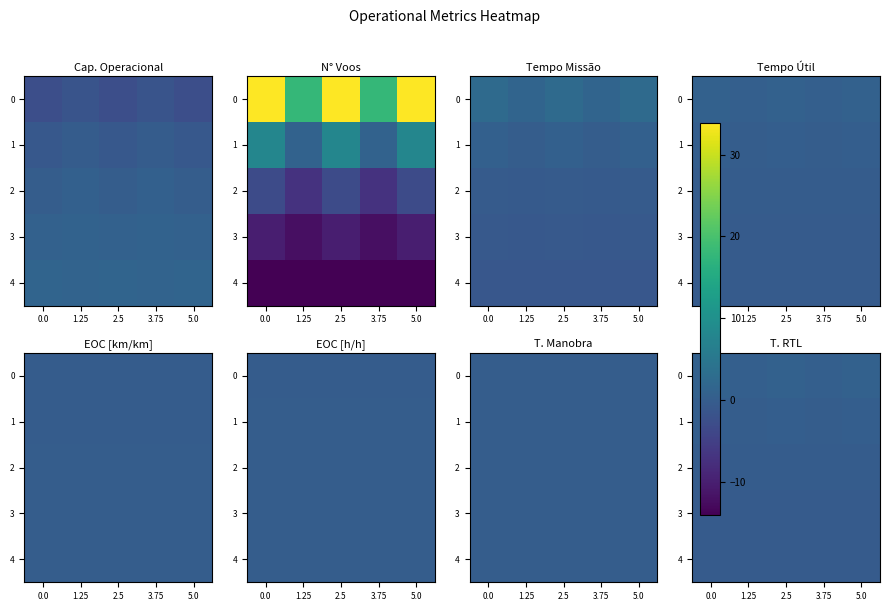

What value does the 4 series have at 0.0?

-0.3